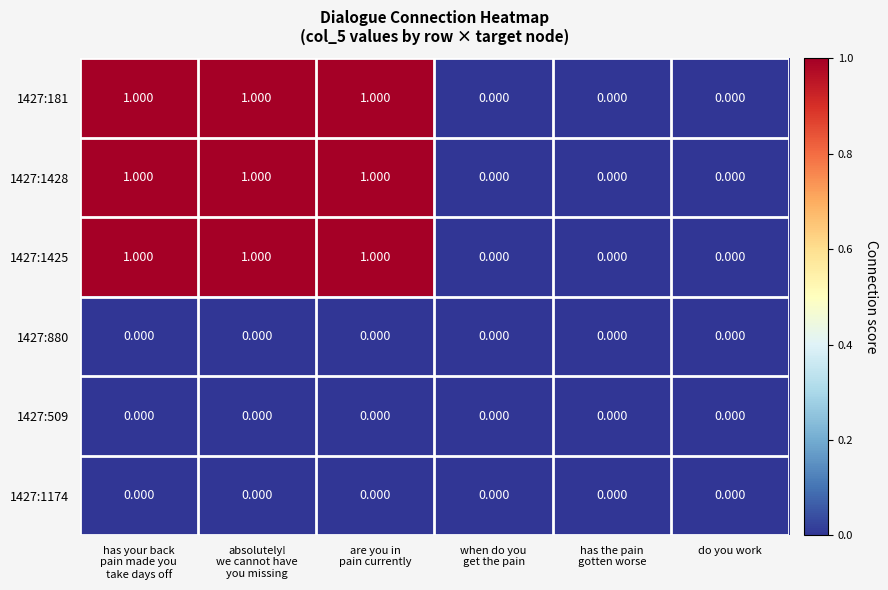

How many values in 1427:1425 are above zero?

3